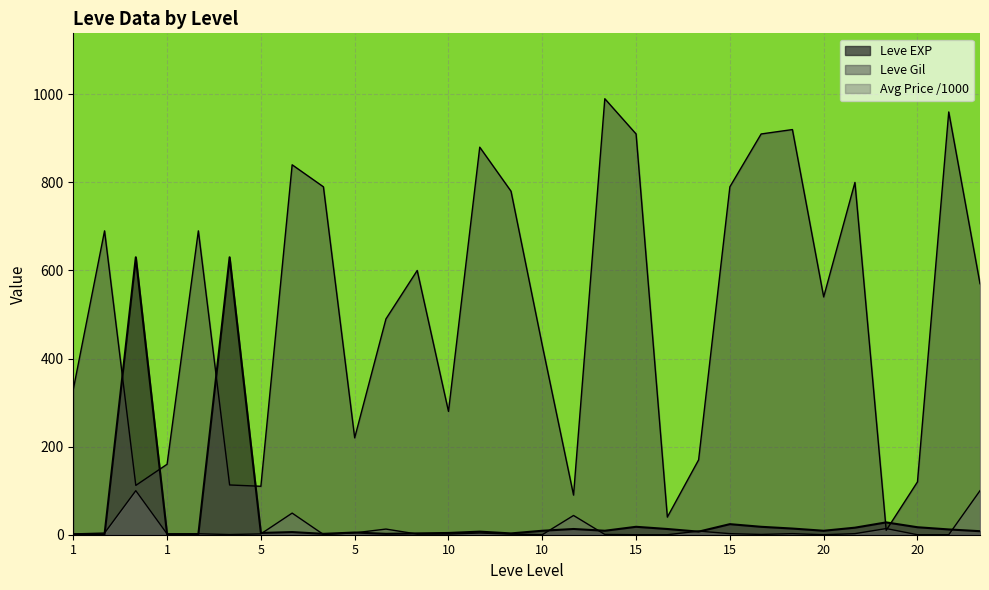

At which label does Leve EXP reach its minimum?

1